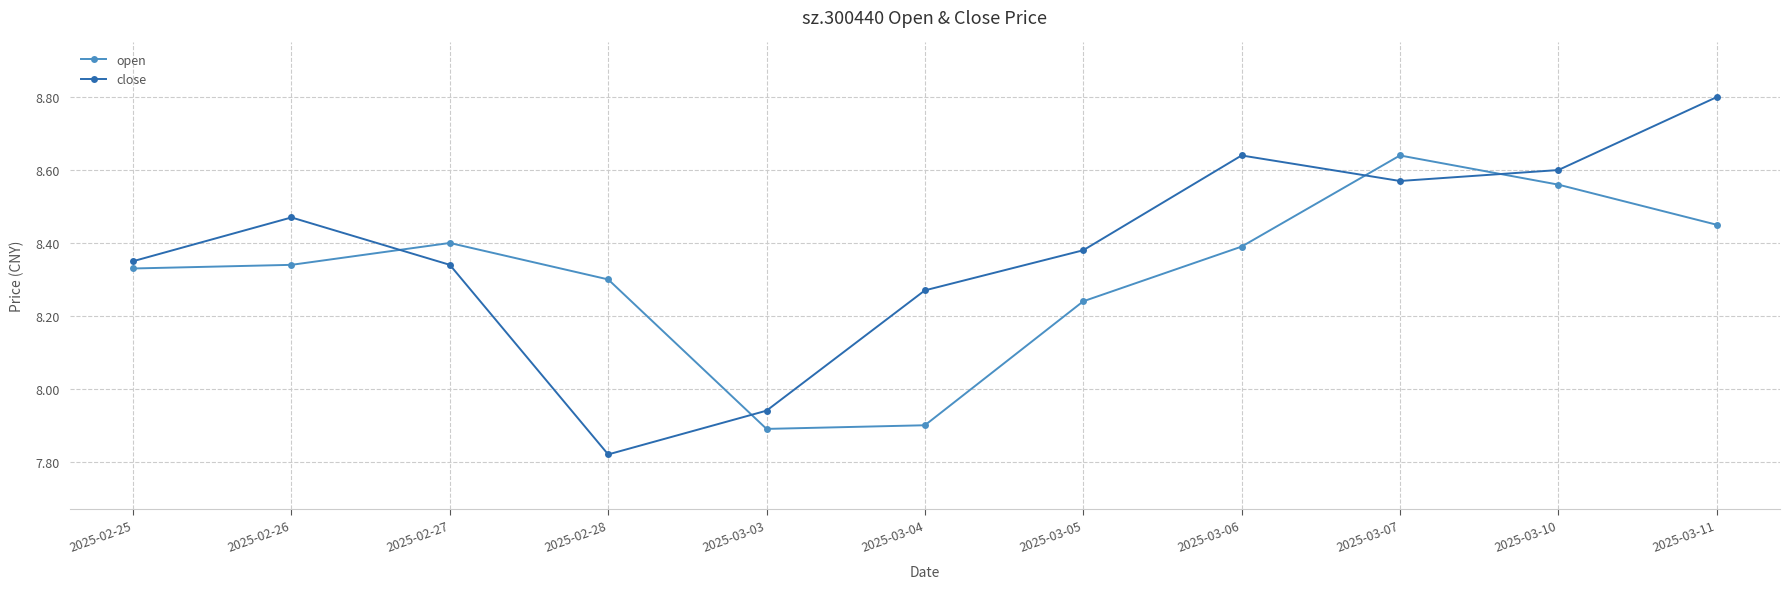

How many intersections are there between open and close?

4